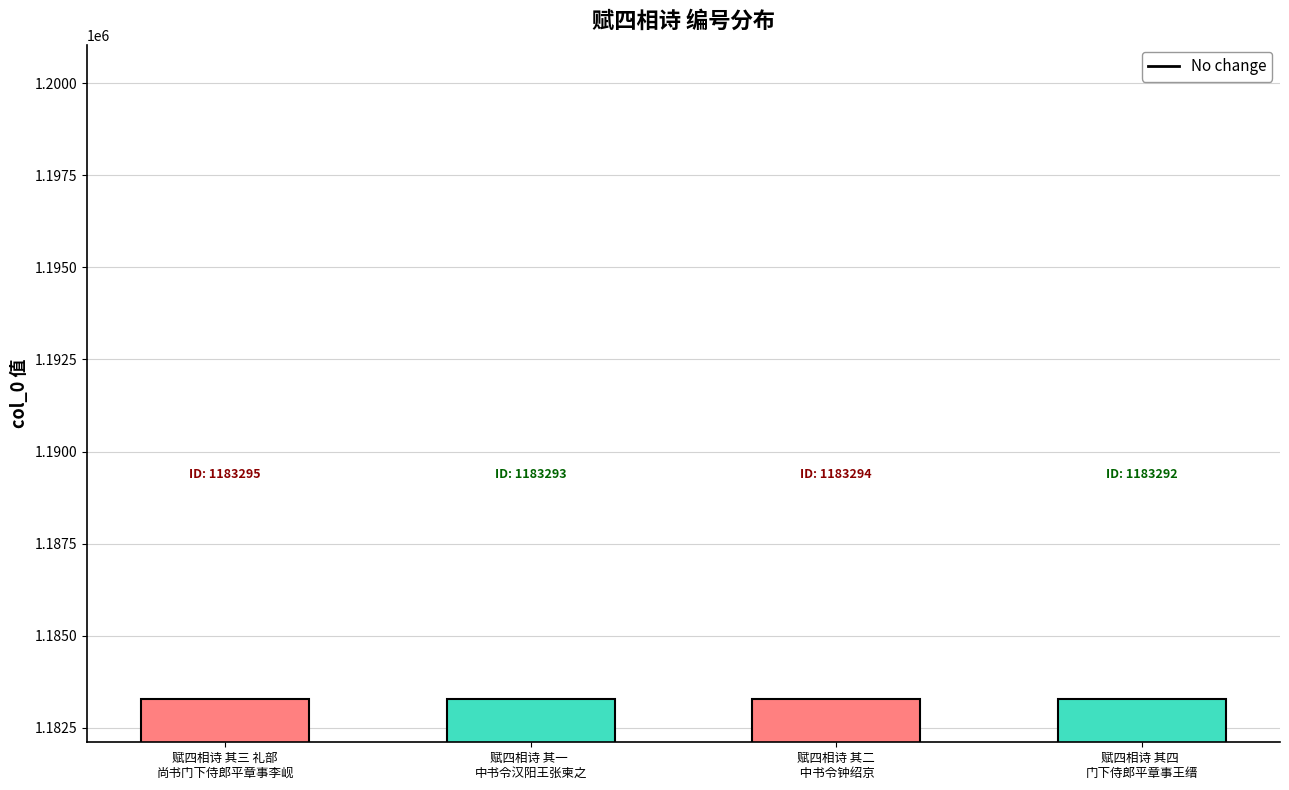

The chart shows a value of 412415 at 赋四相诗 其四 
门下侍郎平章事王缙. True or false?

False